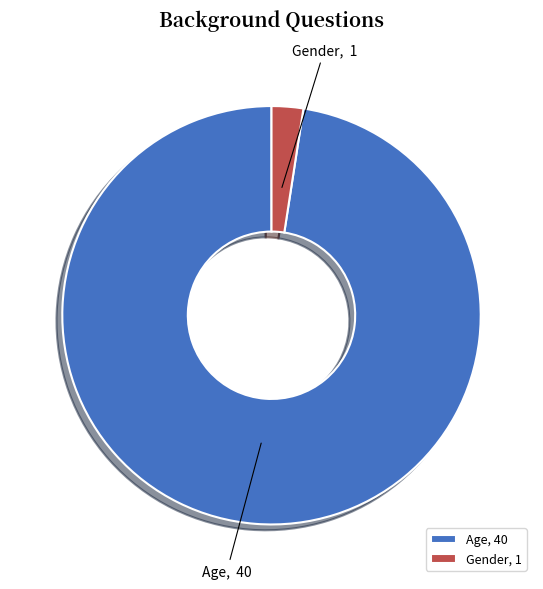

Between Gender and Age, which is larger?

Age